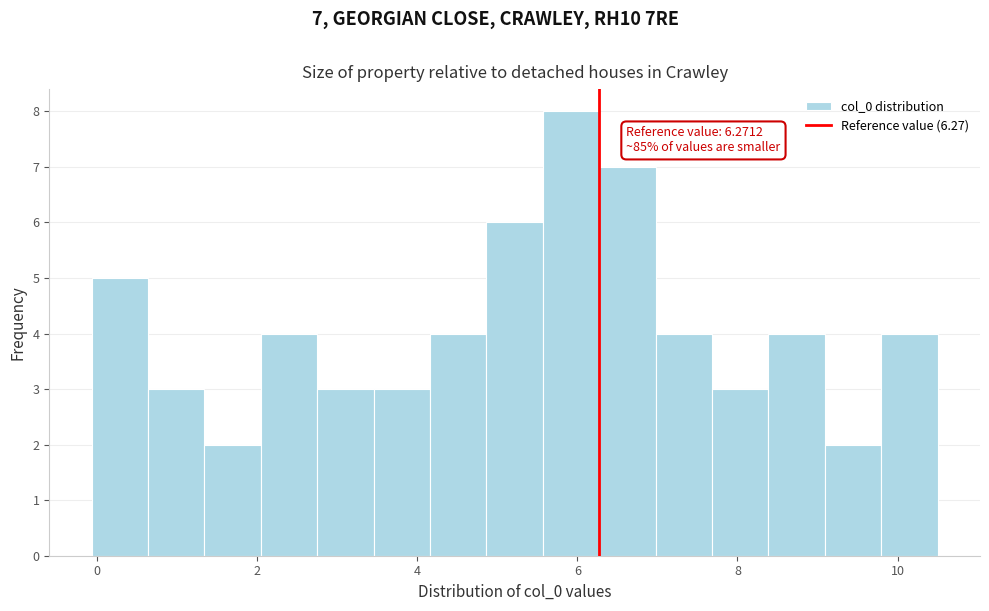

Around what value on the x-axis is the tallest bar? Give the approximate position of its centre, as read against the axis.

6.0